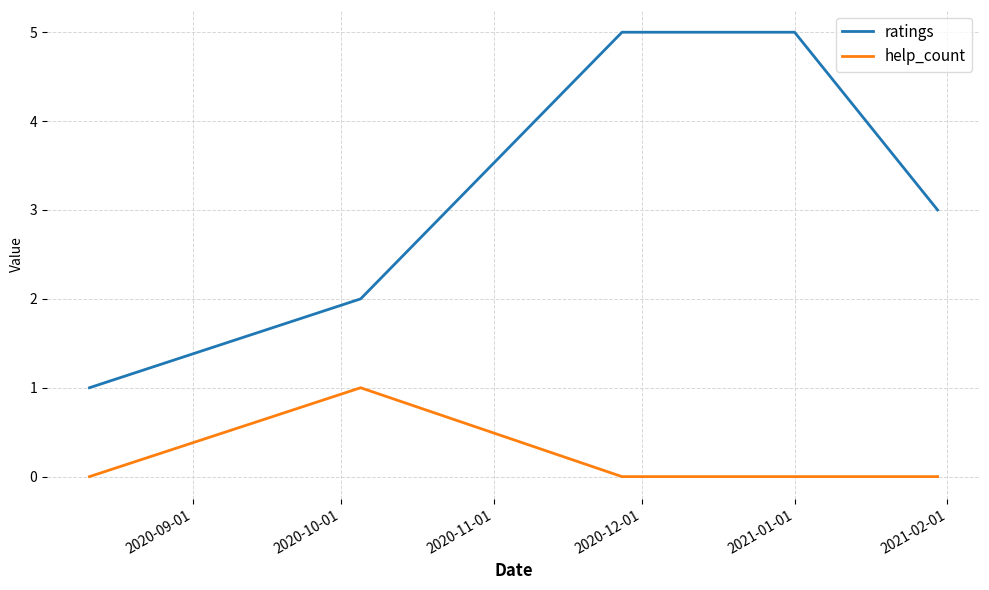

Which series has the largest total across all categories?

ratings